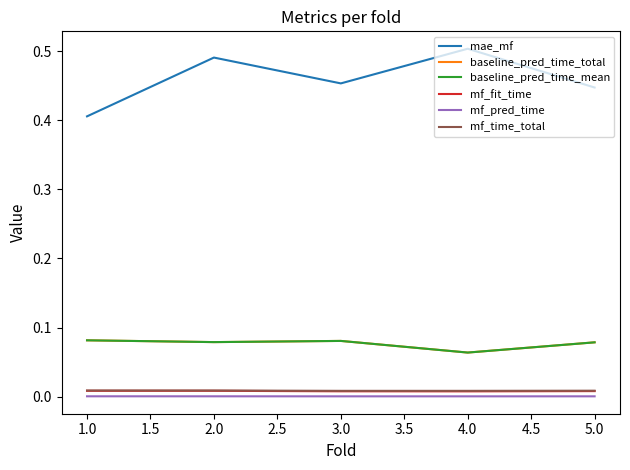

Does the chart have visible grid lines?

No